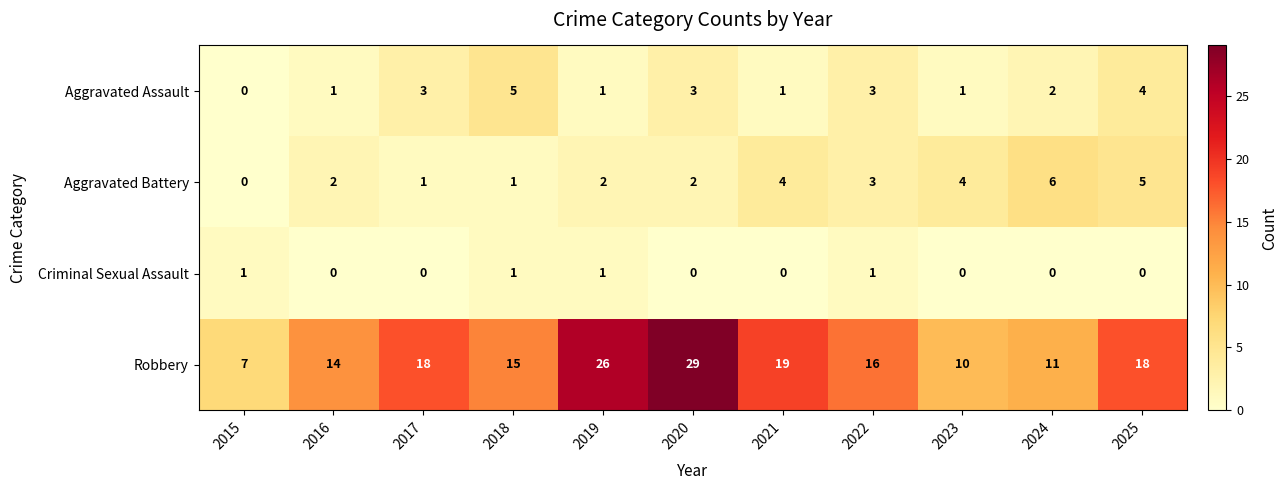

True or false: Robbery has a value of 7 at 2015.

True